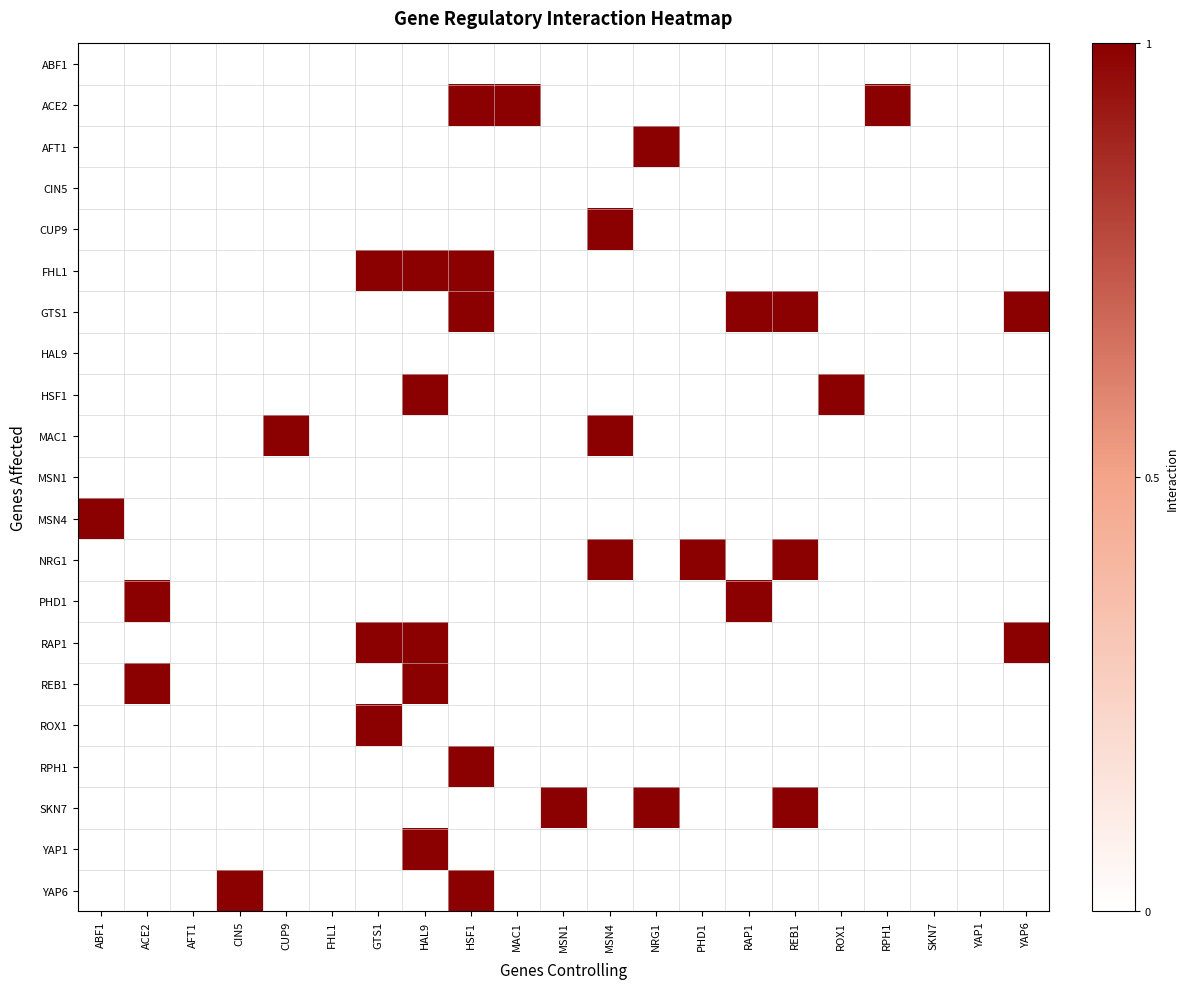

Count the number of categories in the chart.

21